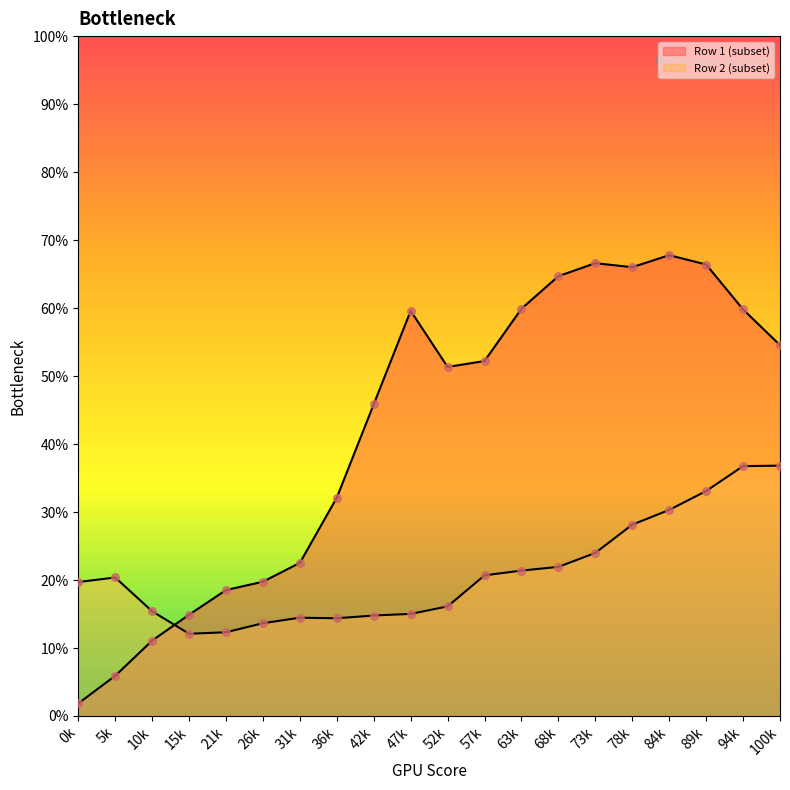

What are all the series names shown in the legend?

Row 1 (subset), Row 2 (subset)